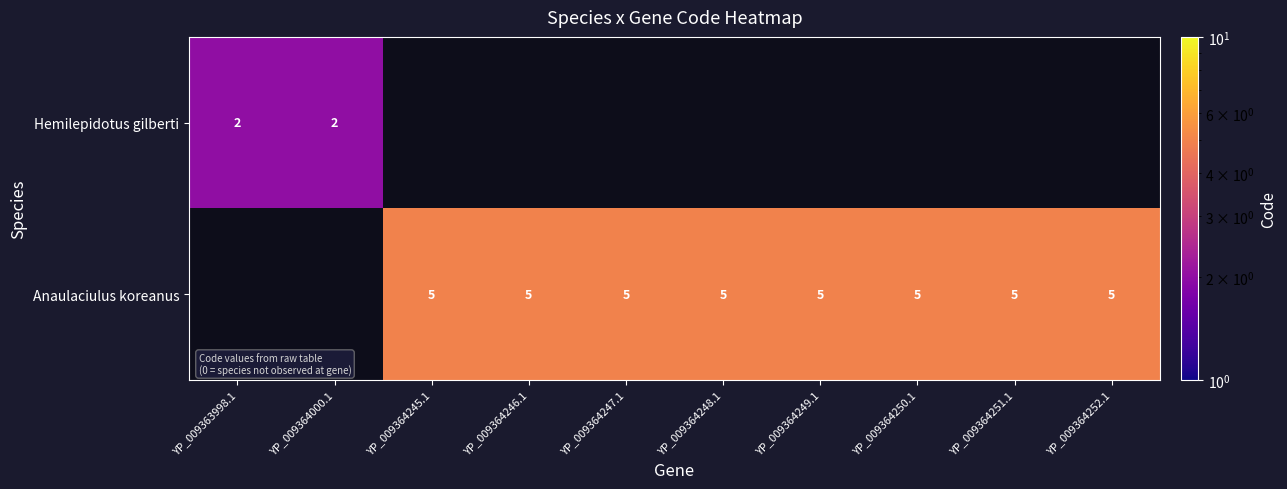

Is it true that Anaulaciulus koreanus equals 5 at YP_009364252.1?

True